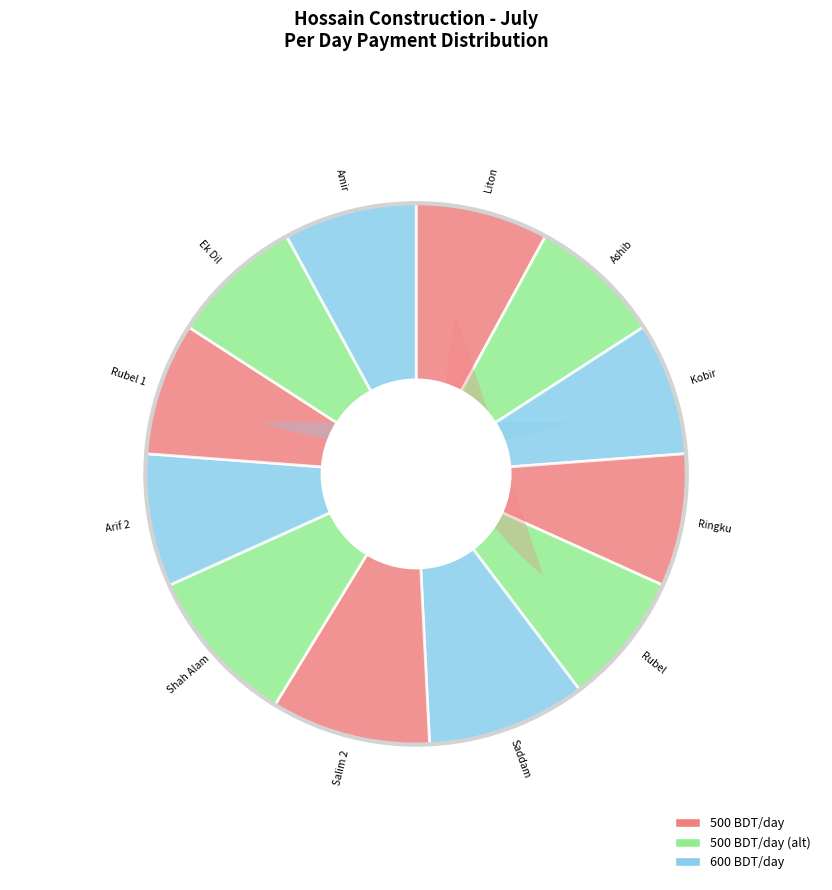

What percentage is the Amir slice, to the nearest percent?

8%